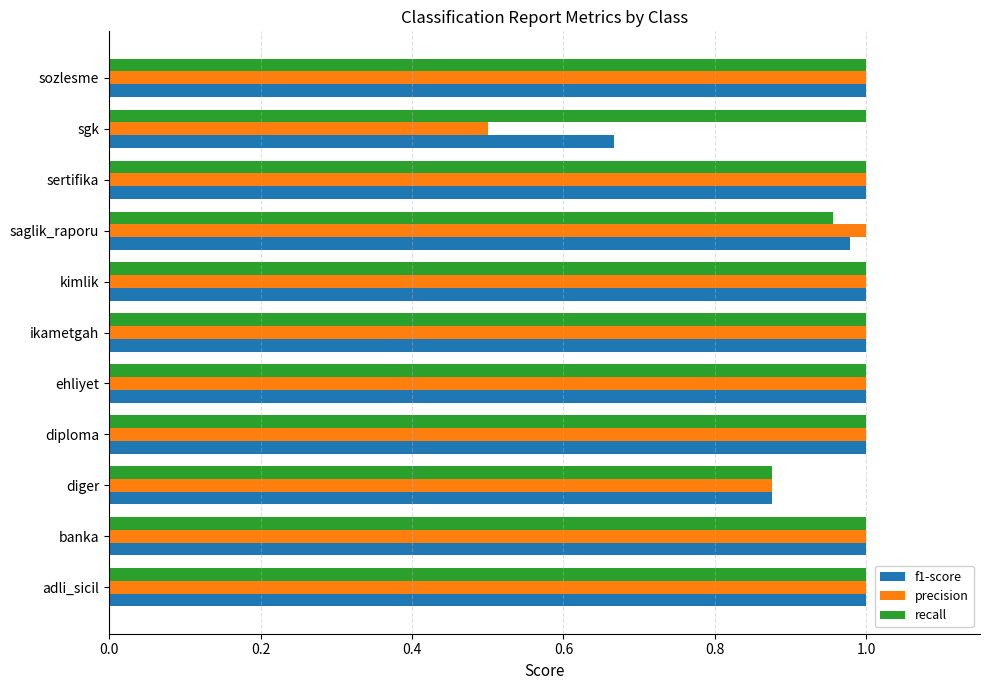

At how many categories does at least one series exceed 0?

11